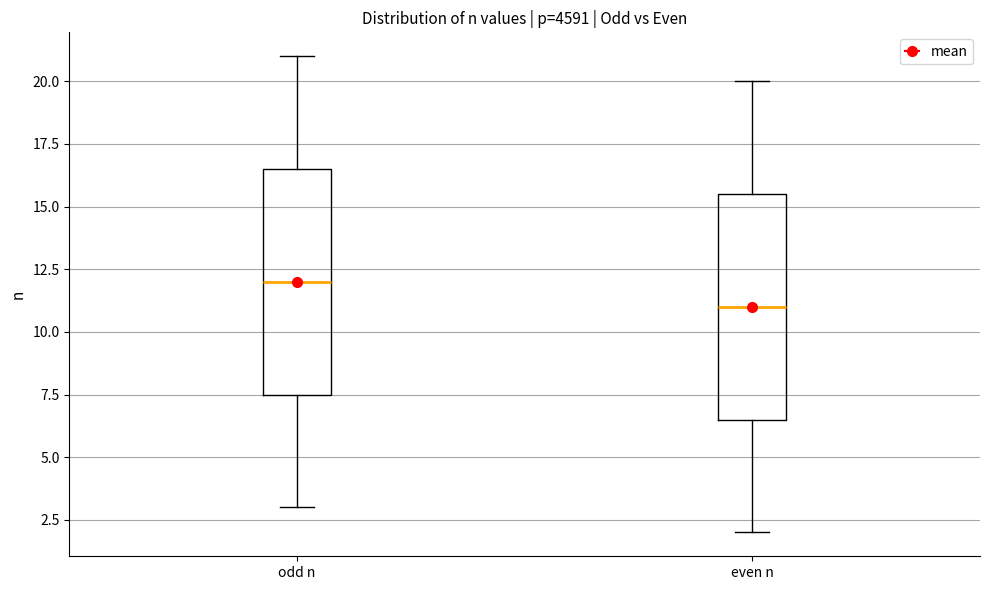

Reading left to right, read every box against the y-axis: the position of its median line, the range the box covers, and the ends of its whiskers. The values are not printed on the chart, so give them approximately, as read against the axis.

odd n: median 12.0, box 7.5 to 16.5, whiskers 3.0 to 21.0
even n: median 11.0, box 6.5 to 15.5, whiskers 2.0 to 20.0